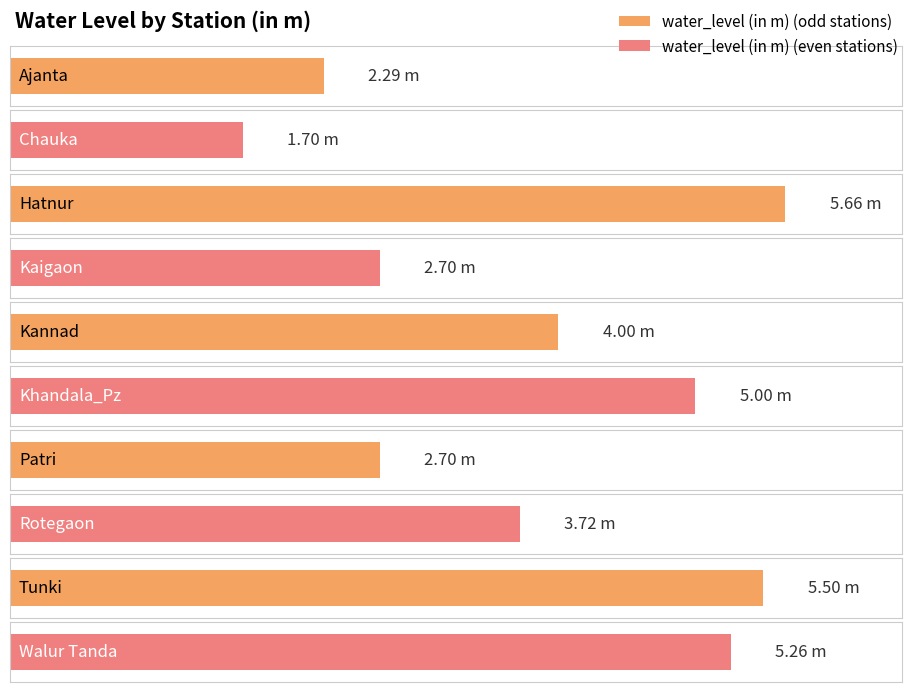

List the labels in order of value, smallest first.

Chauka, Ajanta, Kaigaon, Patri, Rotegaon, Kannad, Khandala_Pz, Walur Tanda, Tunki, Hatnur